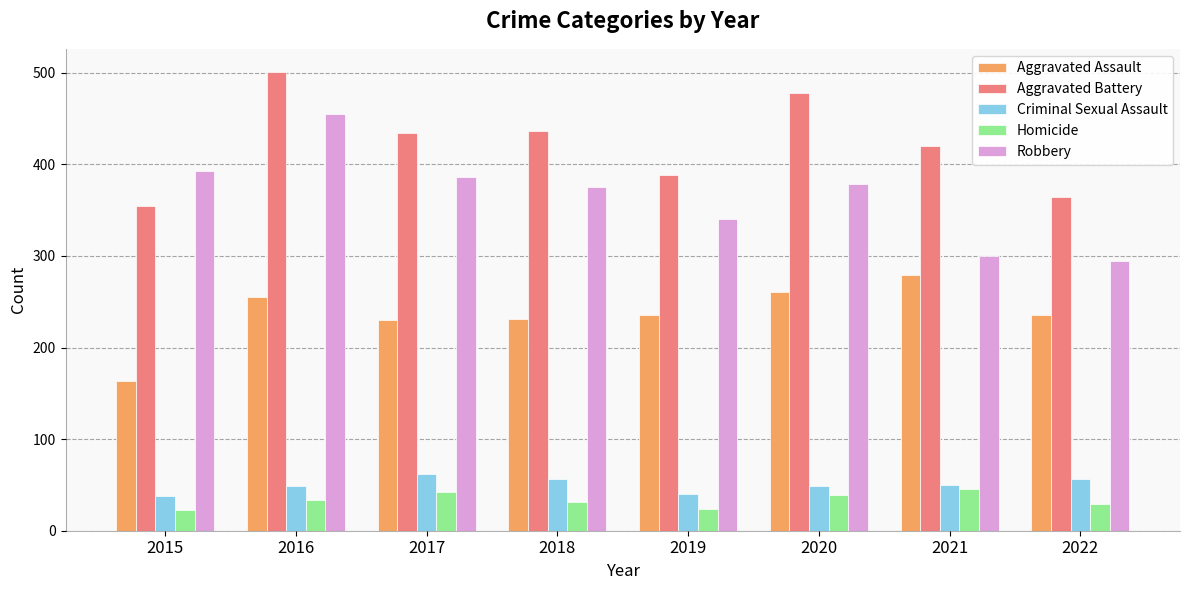

What is the smallest value displayed?

23